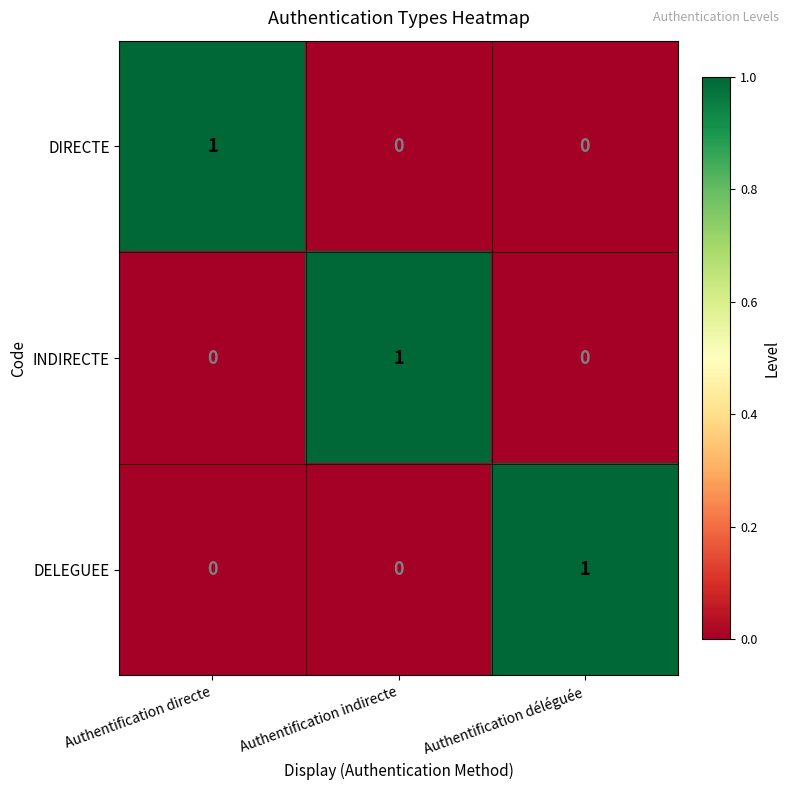

Which category has the highest value in the DIRECTE series?

Authentification directe